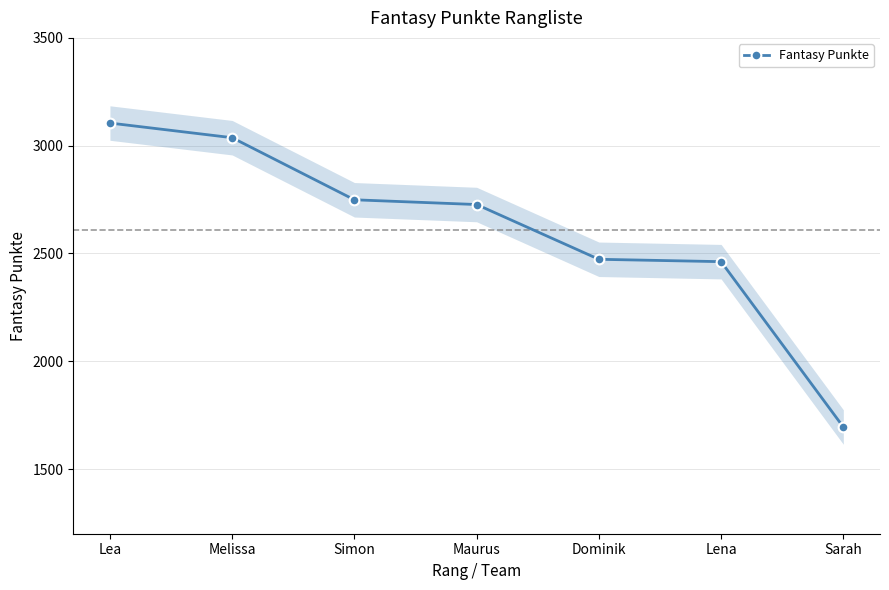

What is the value of the 7th point from the left?

1695